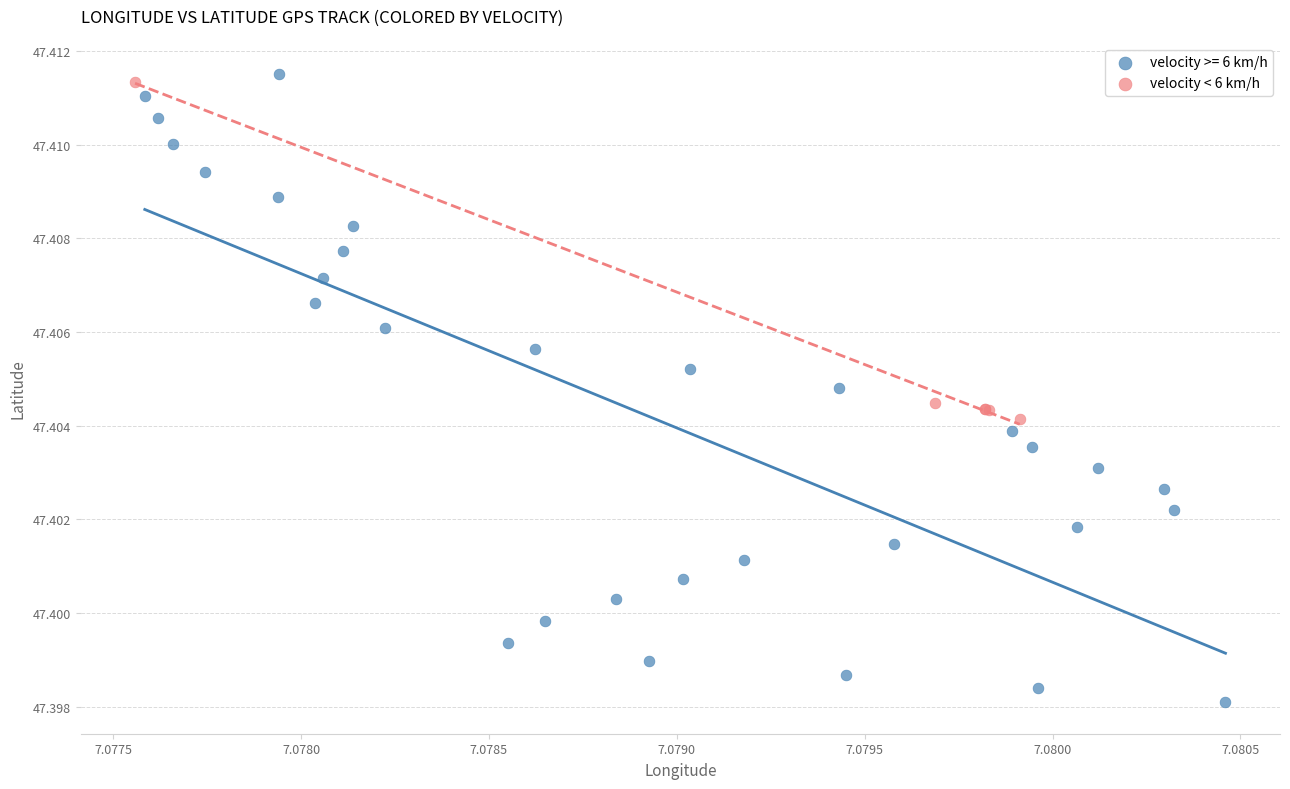

Which series has the widest spread of Y values?

velocity >= 6 km/h